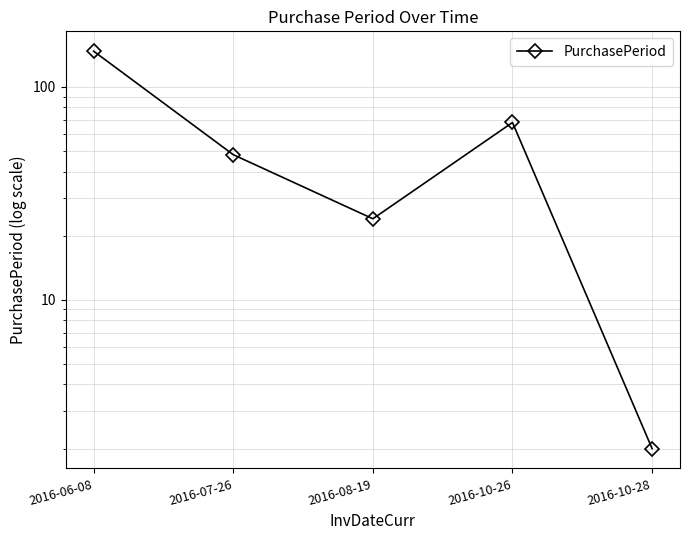

True or false: there are more than 1 points higher than both neighbors.

False